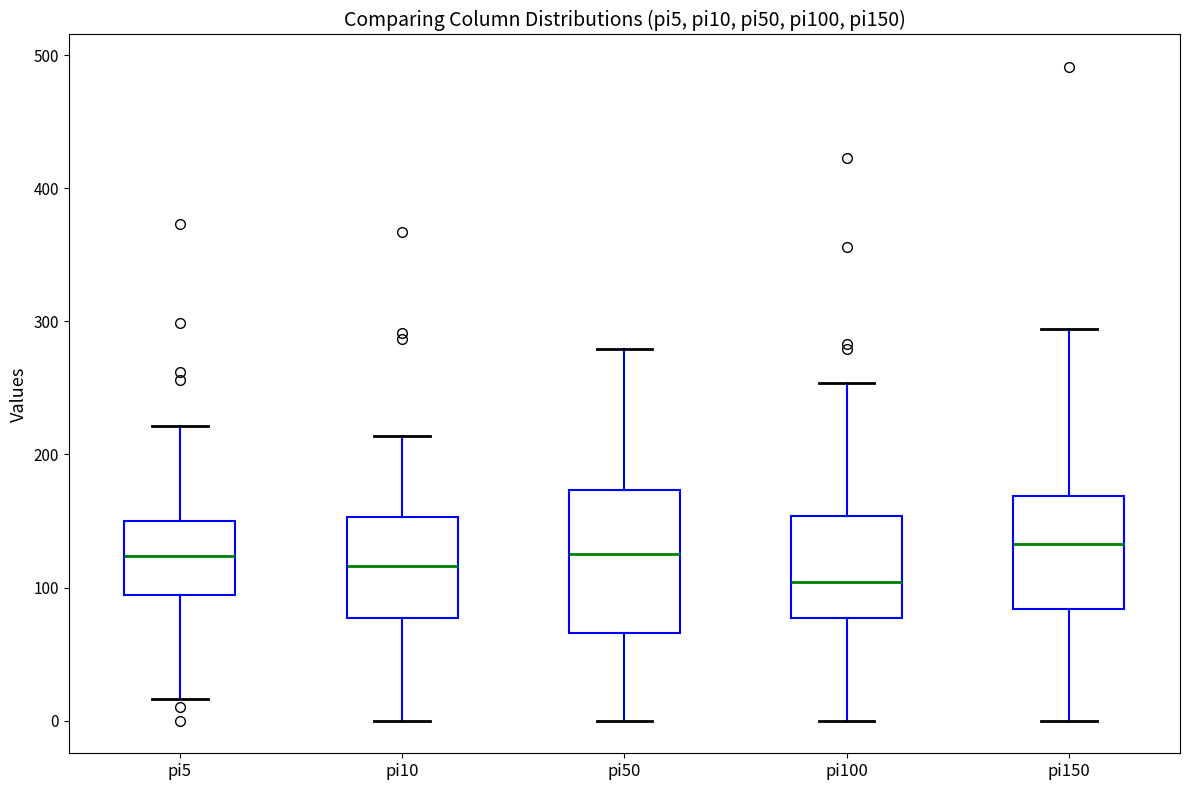

Reading left to right, transcribe this box plot: for each box, give where its median line is, the range the box spans, and where its two whiskers end, as read against the y-axis. The values are not printed on the chart, so give them approximately, as read against the axis.

pi5: median 120, box 90 to 150, whiskers 20 to 220
pi10: median 120, box 80 to 150, whiskers 0 to 210
pi50: median 130, box 70 to 170, whiskers 0 to 280
pi100: median 100, box 80 to 150, whiskers 0 to 250
pi150: median 130, box 80 to 170, whiskers 0 to 290